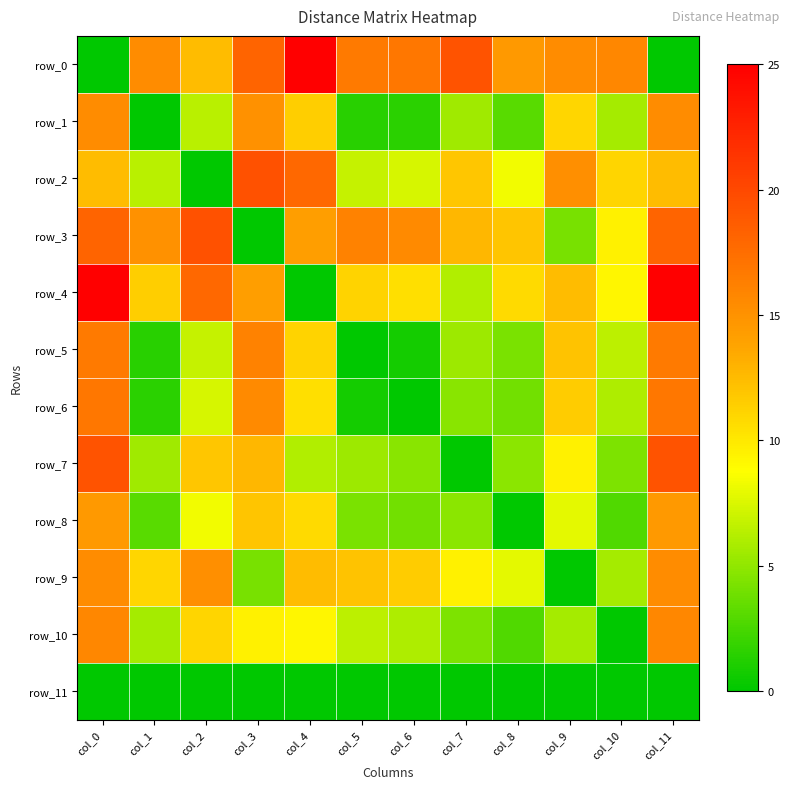

List the labels in order of row_5 value, smallest first.

col_5, col_6, col_1, col_8, col_7, col_10, col_2, col_4, col_9, col_3, col_0, col_11